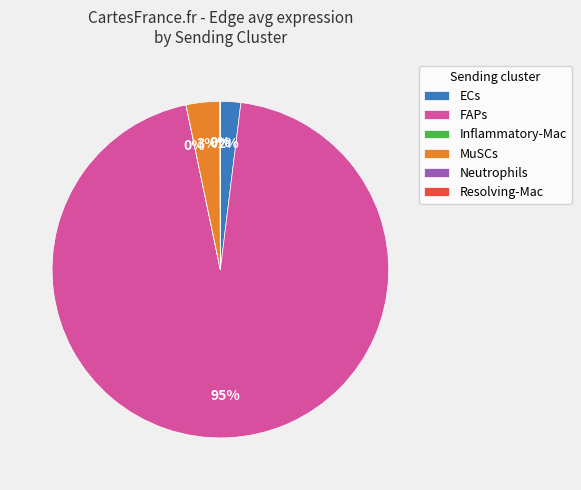

True or false: FAPs accounts for 95% of the total.

True